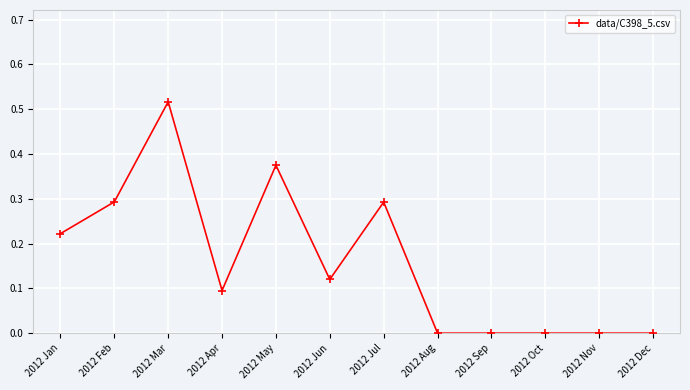

True or false: the data shows 0.1 at 2012 Apr.

True